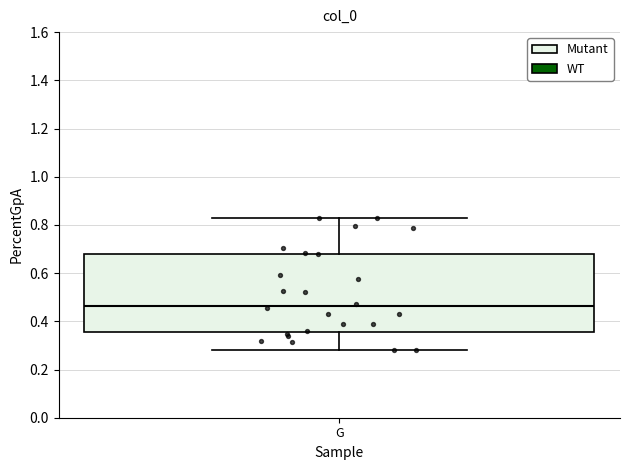

Where does the upper whisker of the box for G end on the y-axis? The values are not printed on the chart, so give them approximately, as read against the axis.

0.82